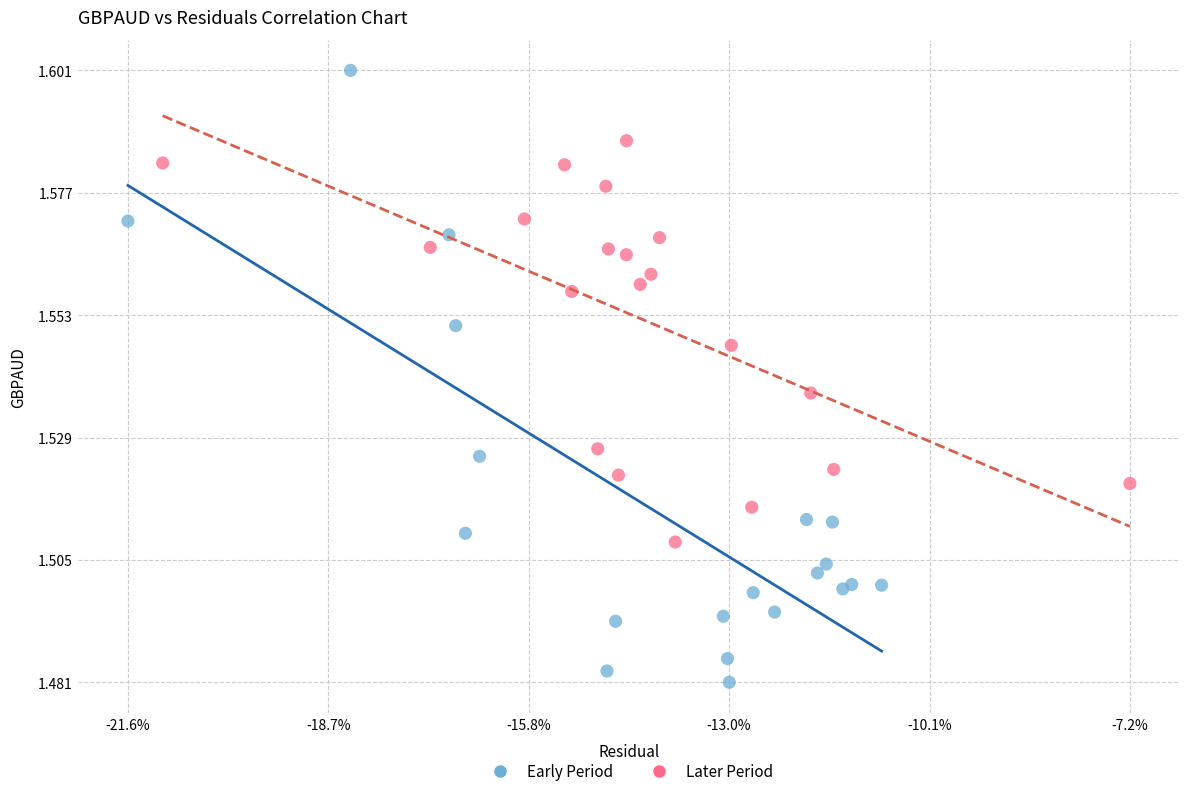

Which series reaches the maximum Y coordinate?

Early Period